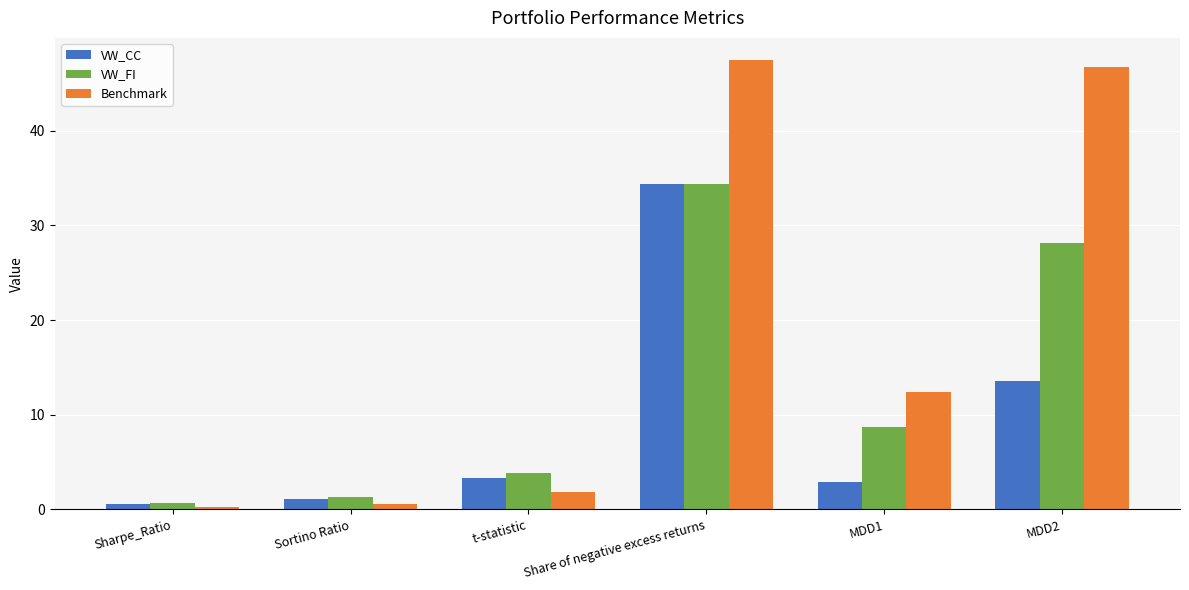

Count the number of data series in this chart.

3